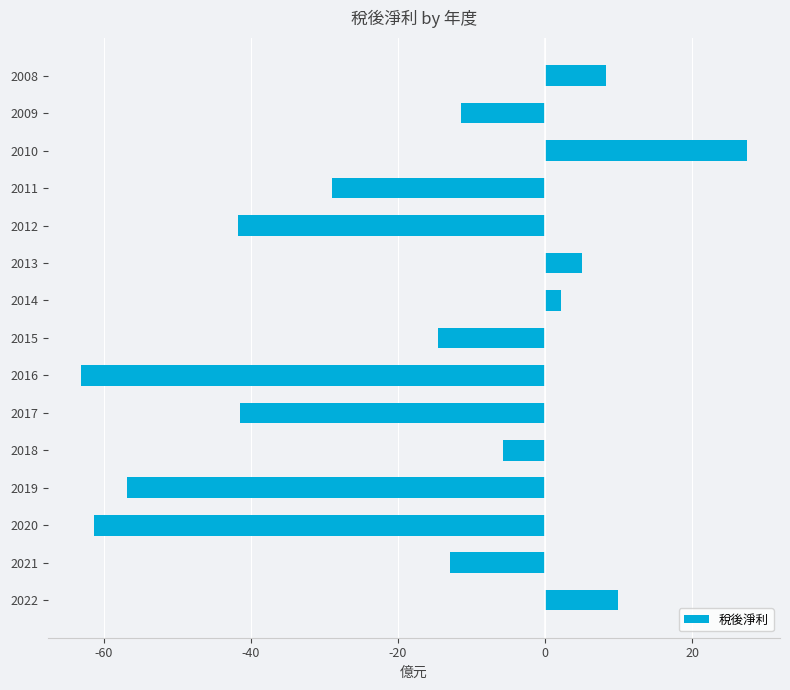

How many bars are there in total?

15